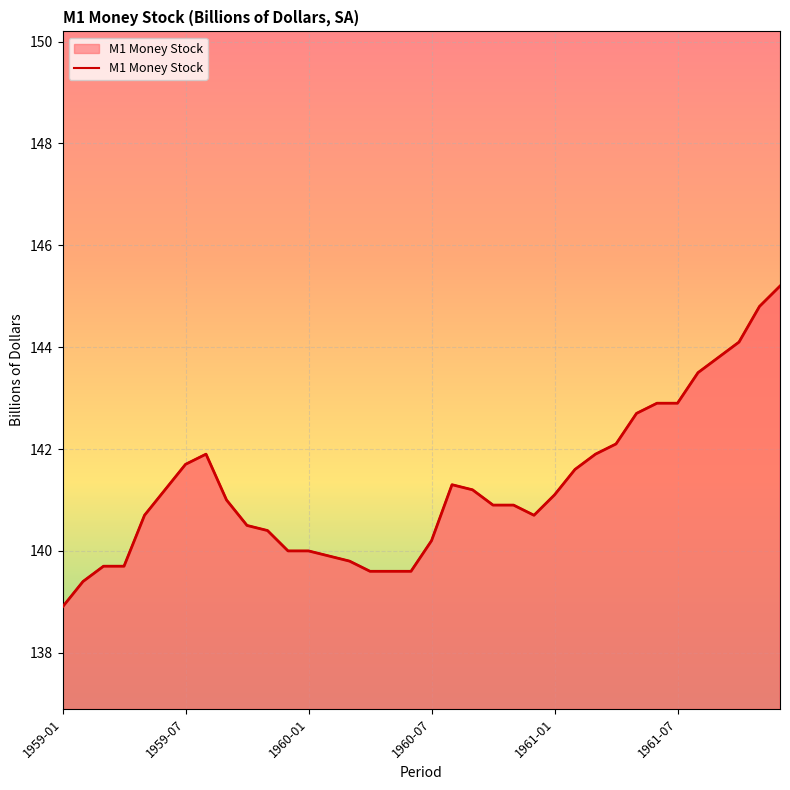

At which category does the chart reach its minimum across all series?

1959-01